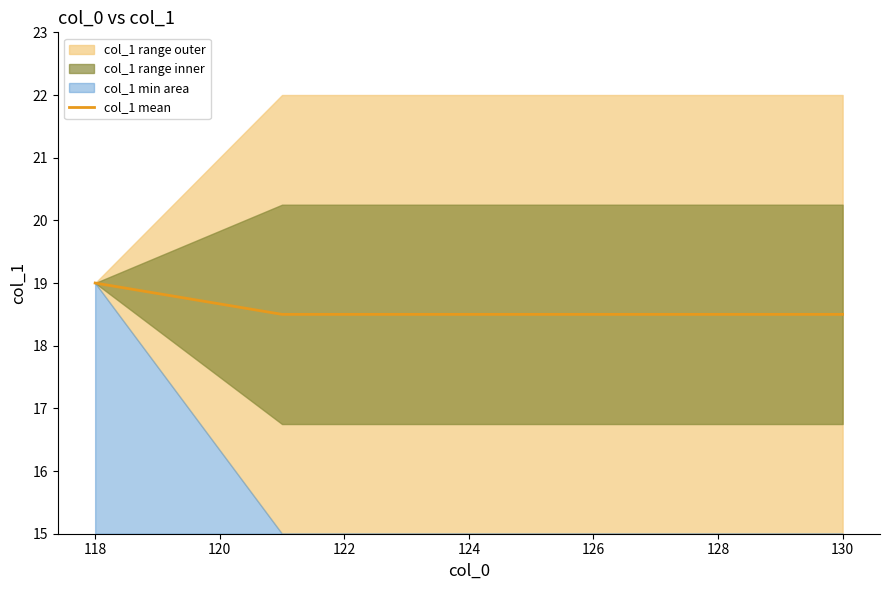

How many lines are shown in the chart?

1